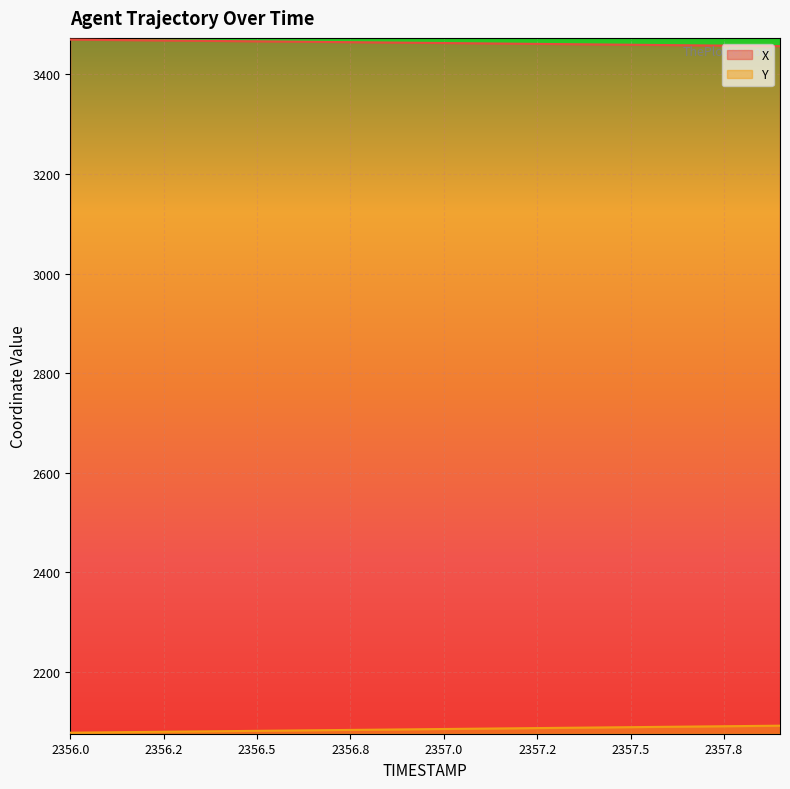

Which series has the largest total across all categories?

X